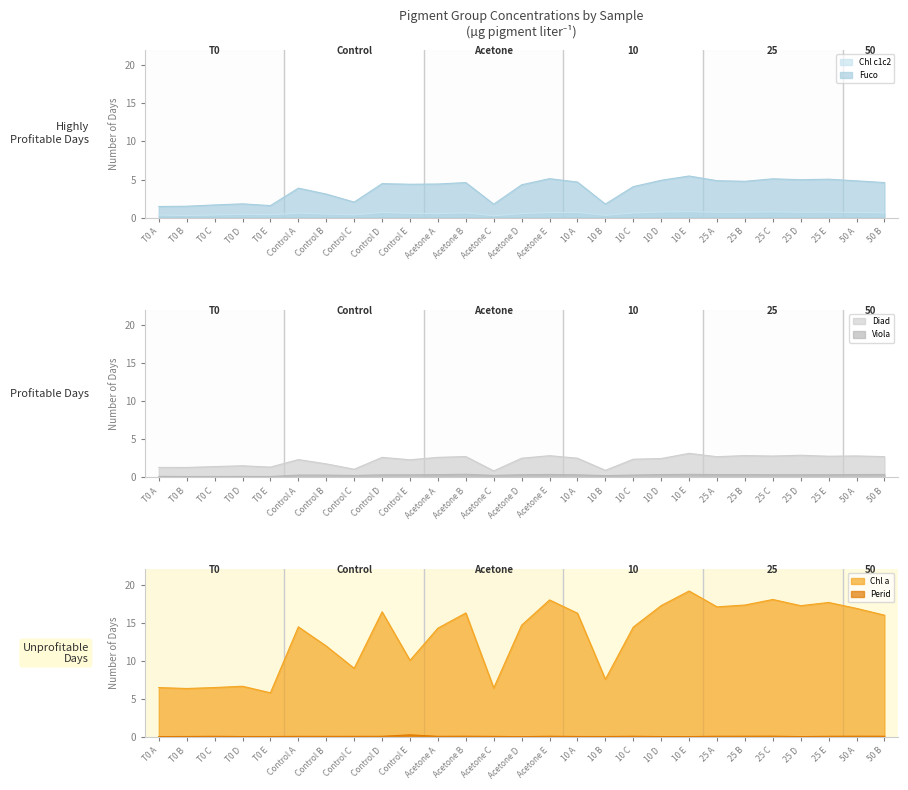

What is the average value of the Chl c1c2 series?

0.6